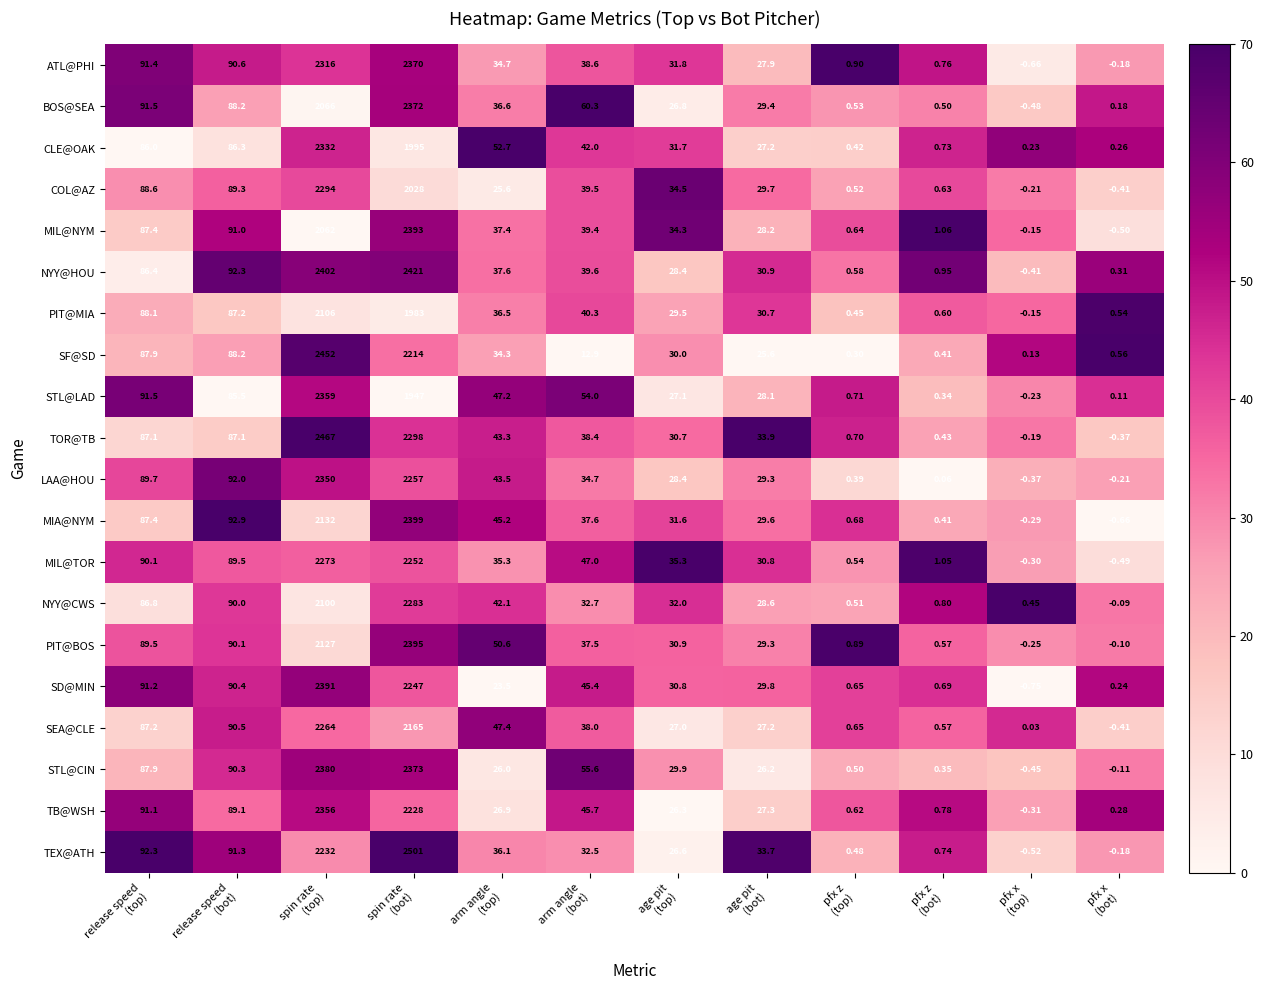

Rank the series by their maximum value, from lowest to highest.

PIT@MIA, SEA@CLE, MIL@TOR, NYY@CWS, COL@AZ, CLE@OAK, LAA@HOU, TB@WSH, STL@LAD, ATL@PHI, BOS@SEA, STL@CIN, SD@MIN, MIL@NYM, PIT@BOS, MIA@NYM, NYY@HOU, SF@SD, TOR@TB, TEX@ATH